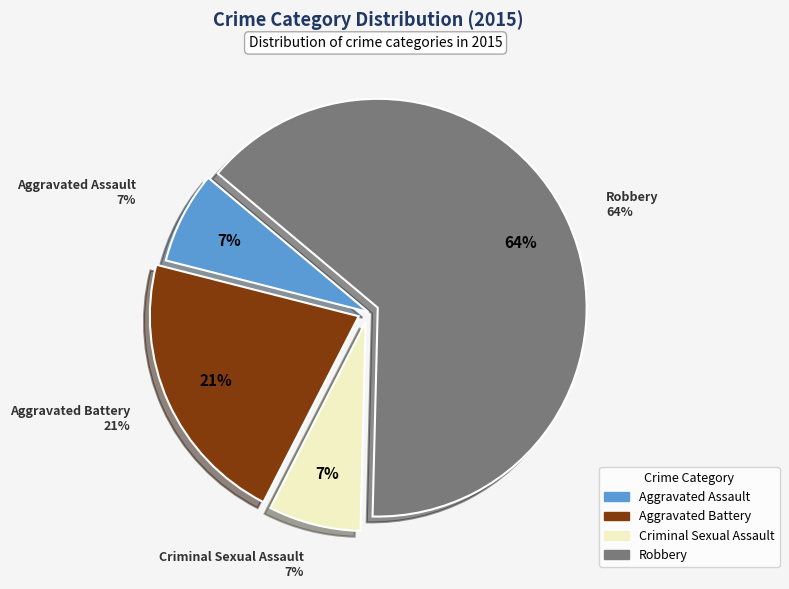

Does any single category account for the majority?

Yes